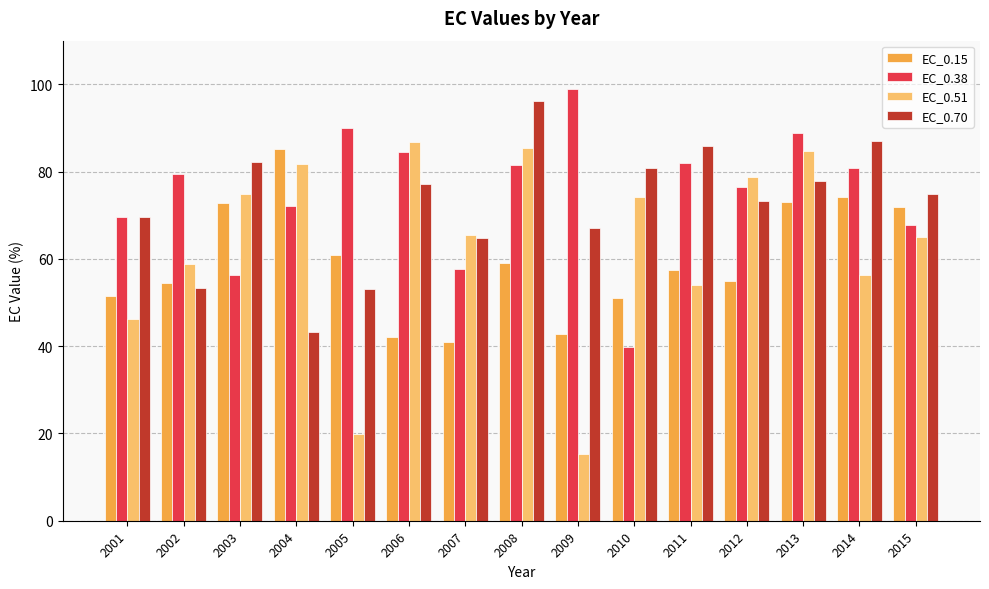

What is the total value across all series at 2007?

228.9